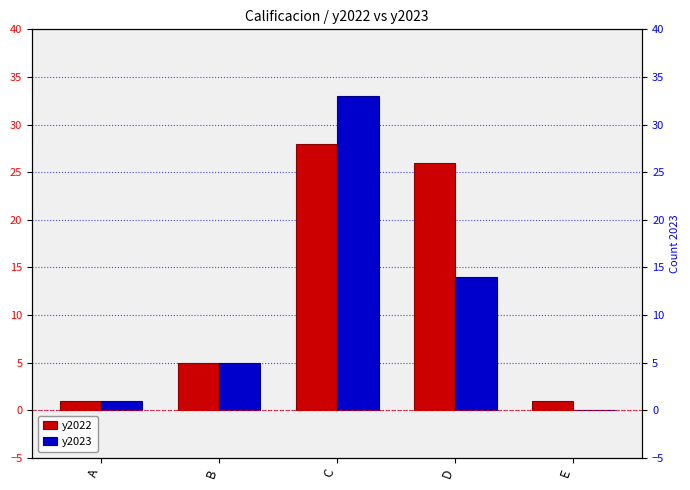

Is the value of y2022 at E greater than the value of y2023 at B?

No